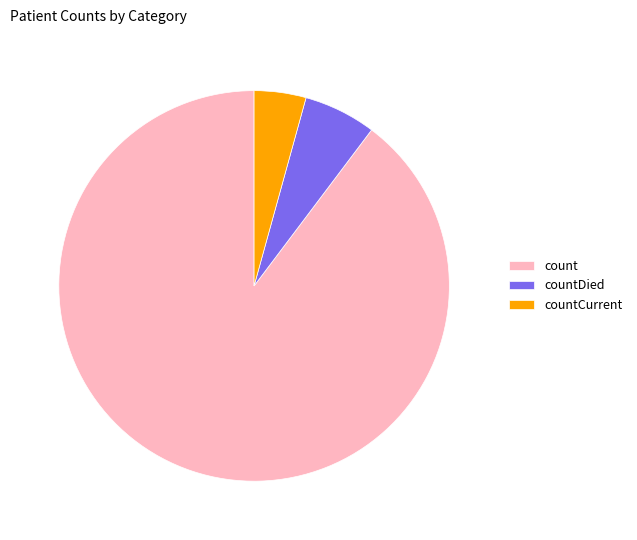

Rank the categories by value from lowest to highest.

countCurrent, countDied, count